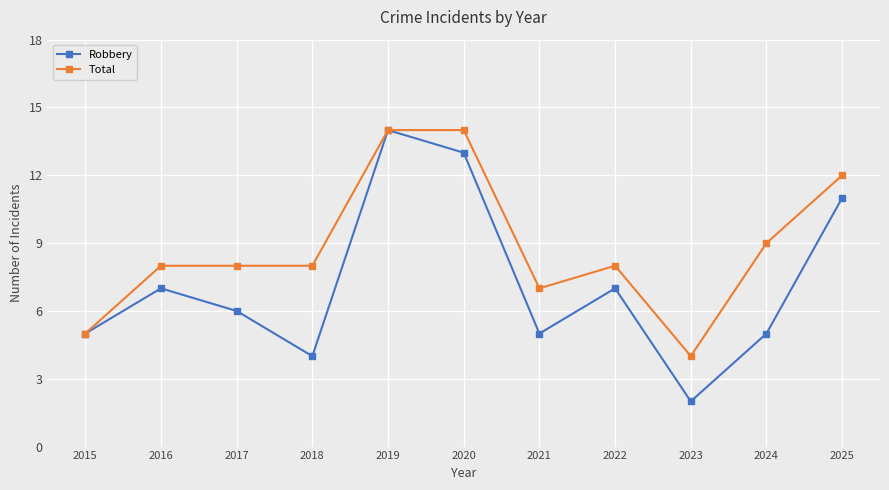

What is the value of the Robbery point at the 1st from the left?

5